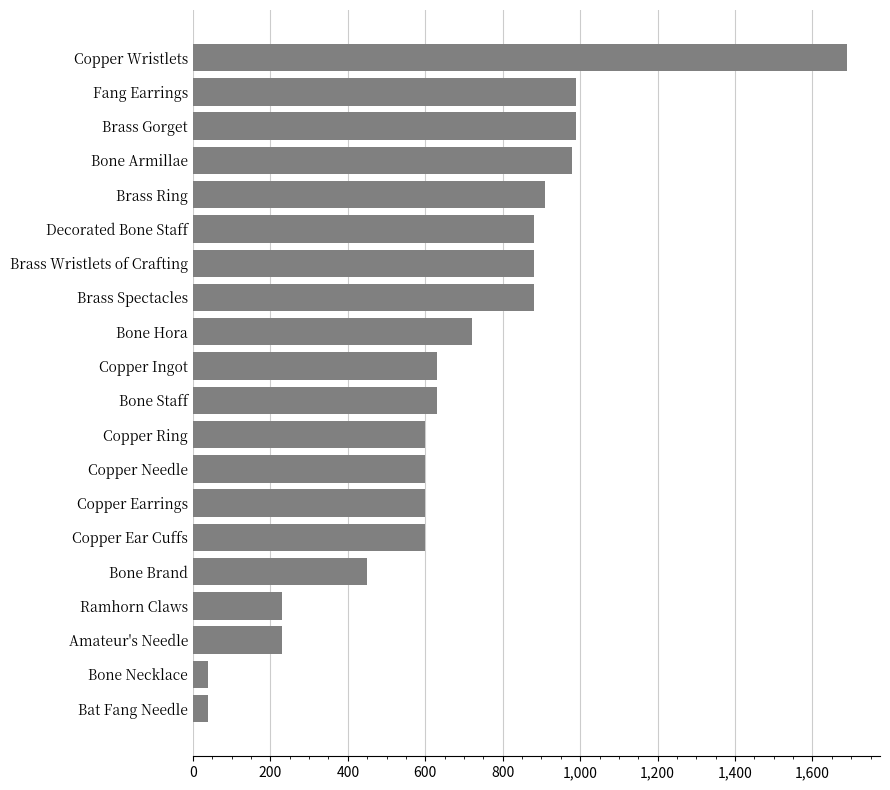

What is the difference between the values at Fang Earrings and Brass Ring?

80